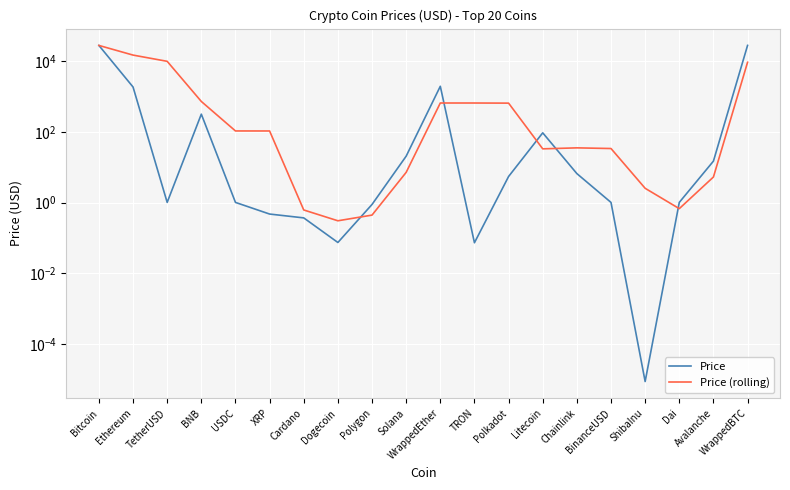

What value does the Price series have at WrappedBTC?

27505.8